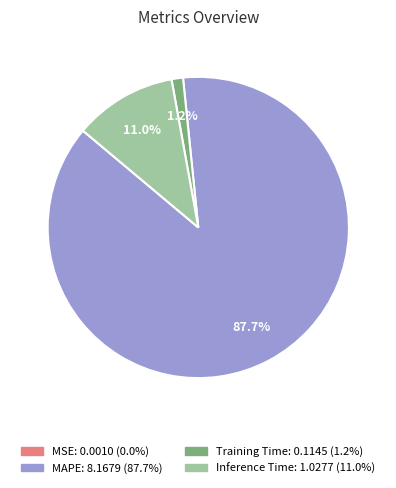

Which category has the biggest portion of the pie?

MAPE